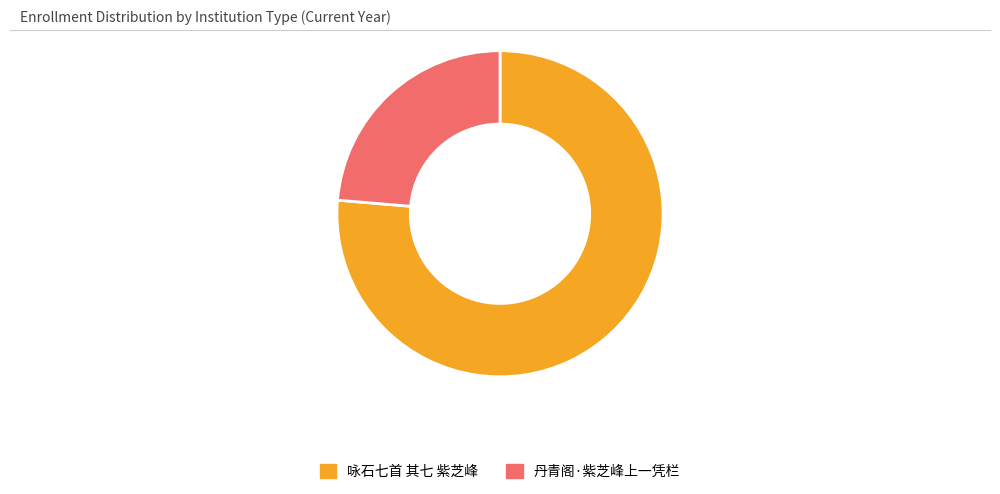

Rank the categories by value from lowest to highest.

丹青阁·紫芝峰上一凭栏, 咏石七首 其七 紫芝峰